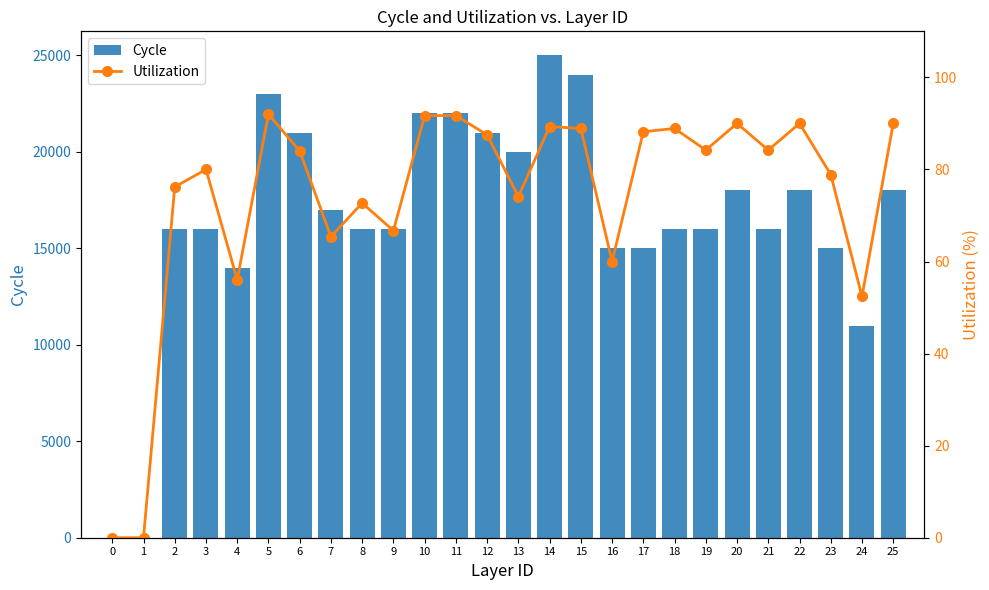

At how many categories does at least one series exceed 10709?

24